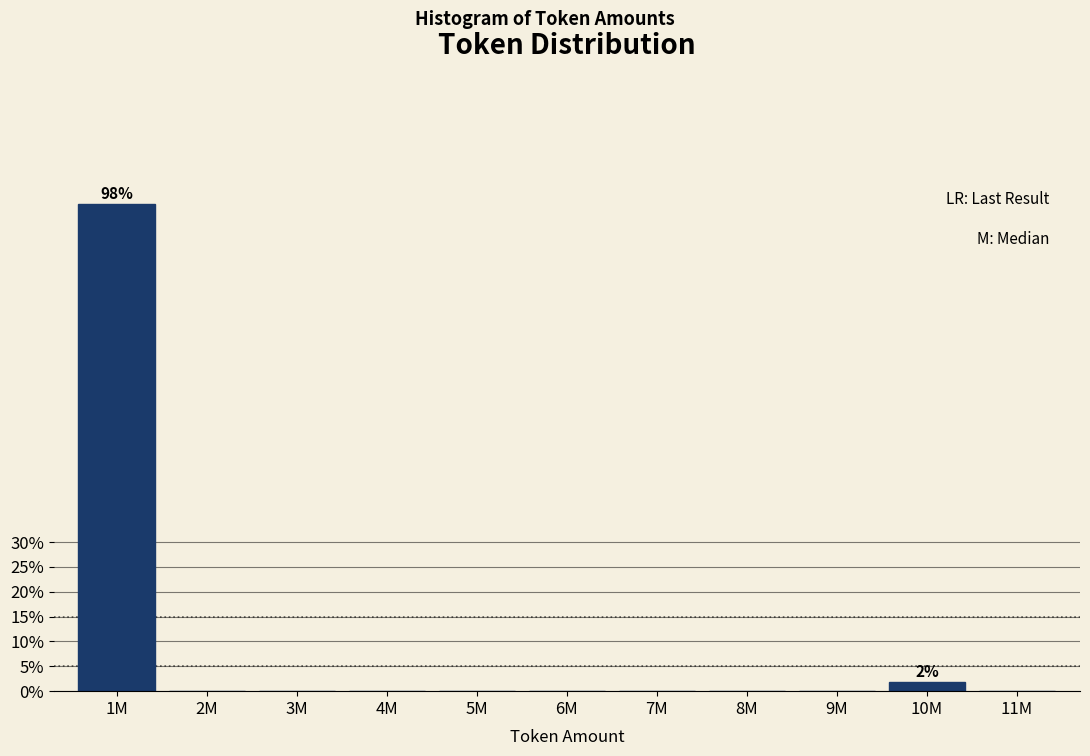

Reading left to right, extract all data points from this chart.

1M=98.1	2M=0.0	3M=0.0	4M=0.0	5M=0.0	6M=0.0	7M=0.0	8M=0.0	9M=0.0	10M=1.9	11M=0.0